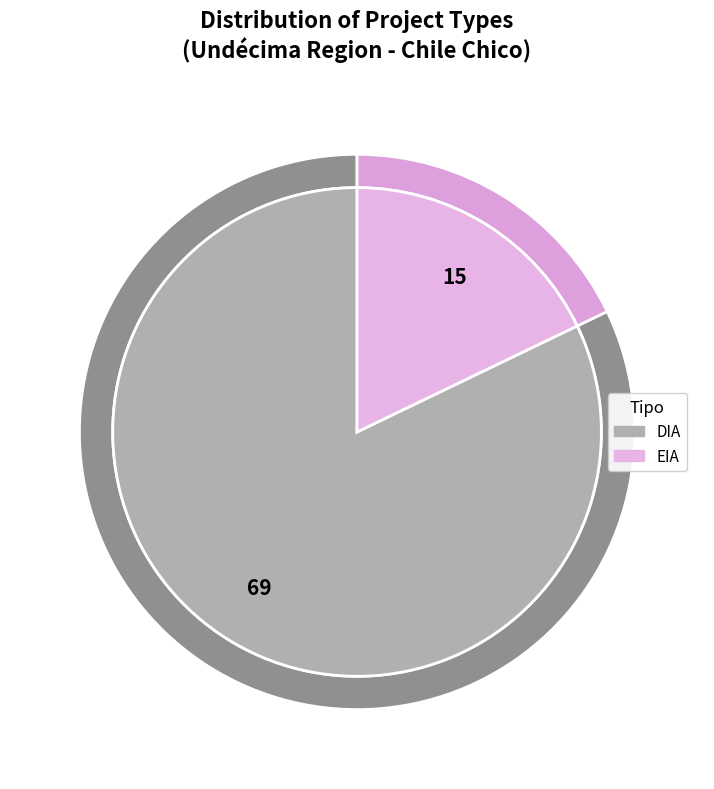

Count the number of slices in the pie.

2